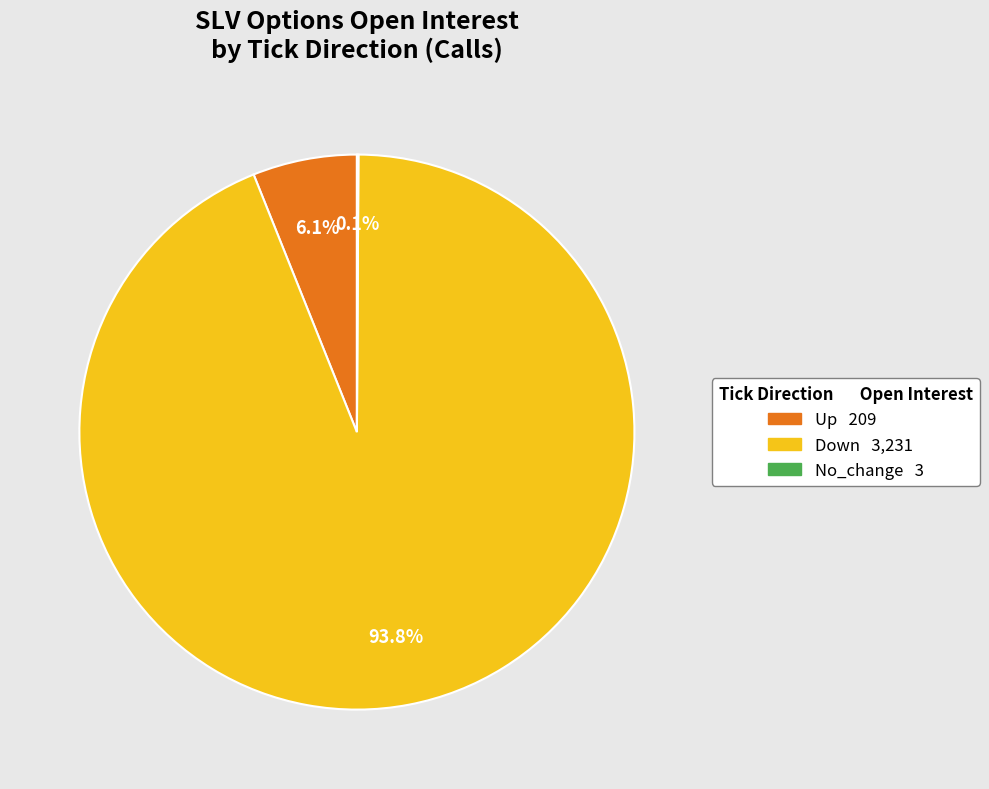

Is there any slice that represents more than half of the pie?

Yes